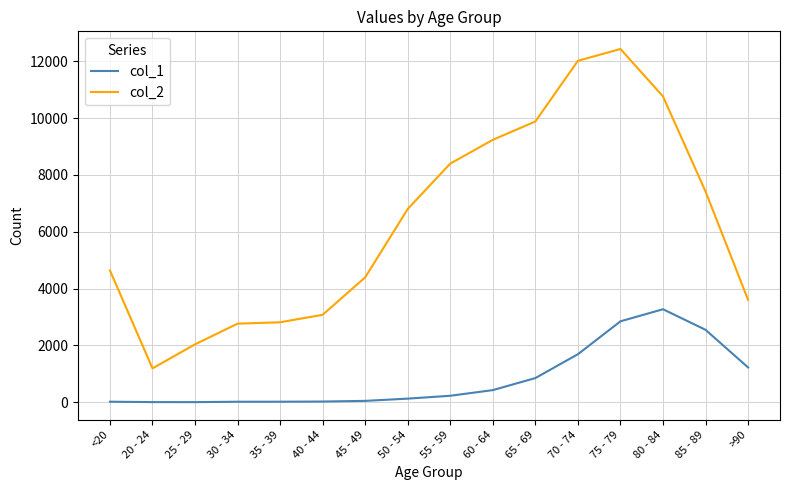

How many lines are shown in the chart?

2